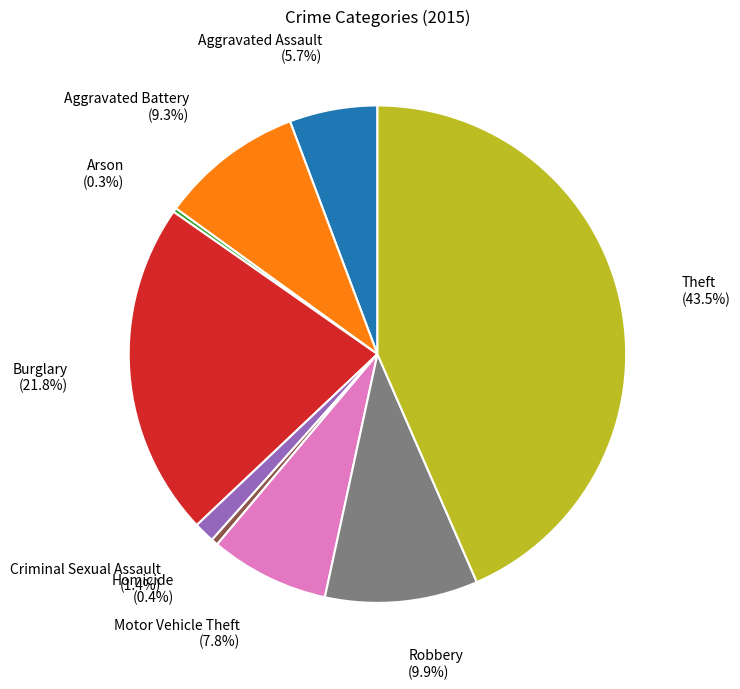

Is there a majority slice in this chart?

No